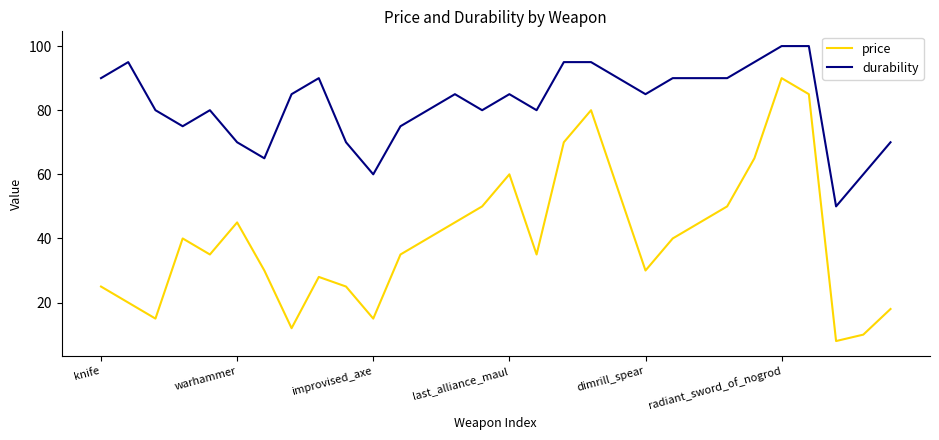

True or false: durability and price cross at least once.

False